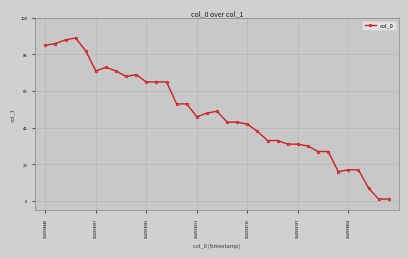

What is the difference between the second highest and second lowest values?

87